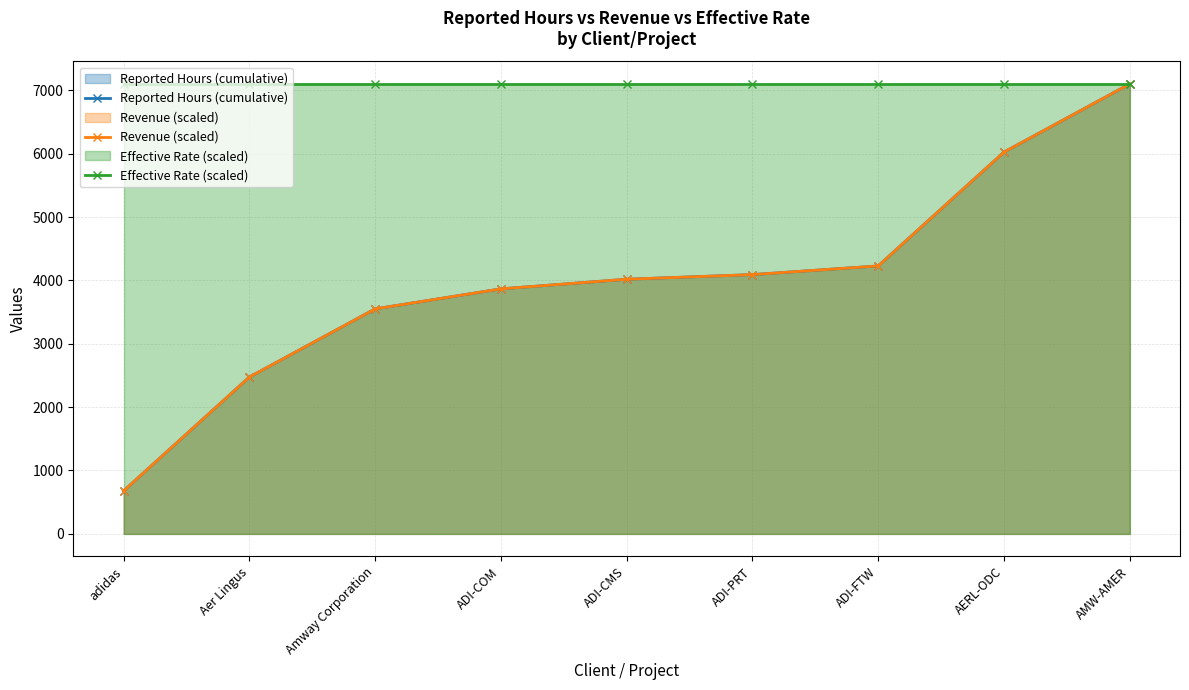

Which series has the widest spread of values?

Reported Hours (cumulative)